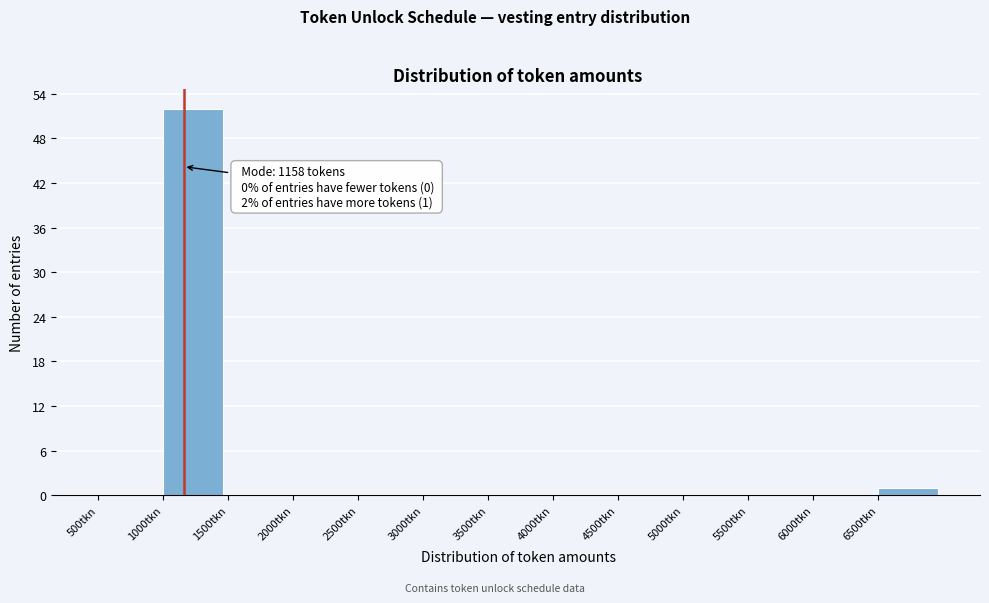

Which range on the x-axis has the tallest bar?

1000 to 1500